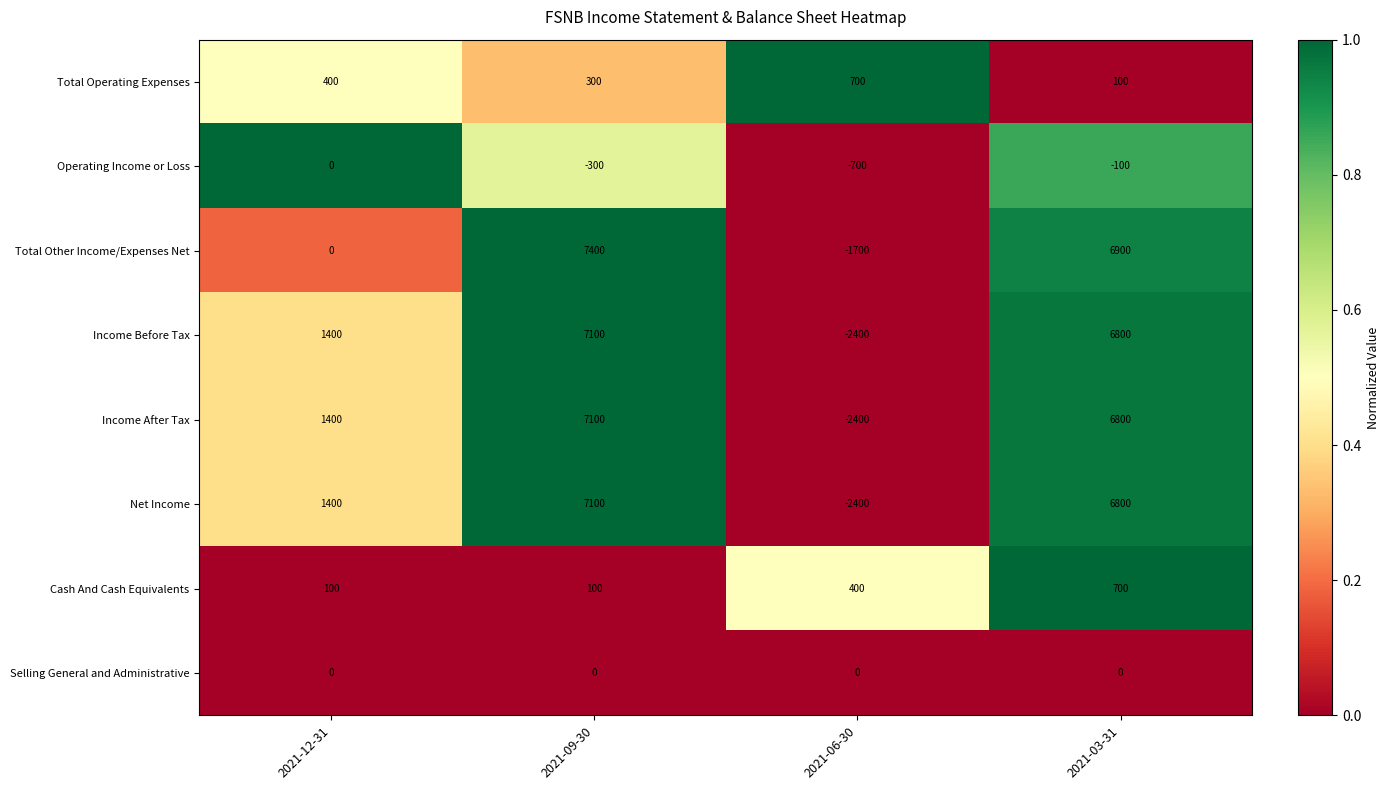

What is the sum of all Total Other Income/Expenses Net values?

12600